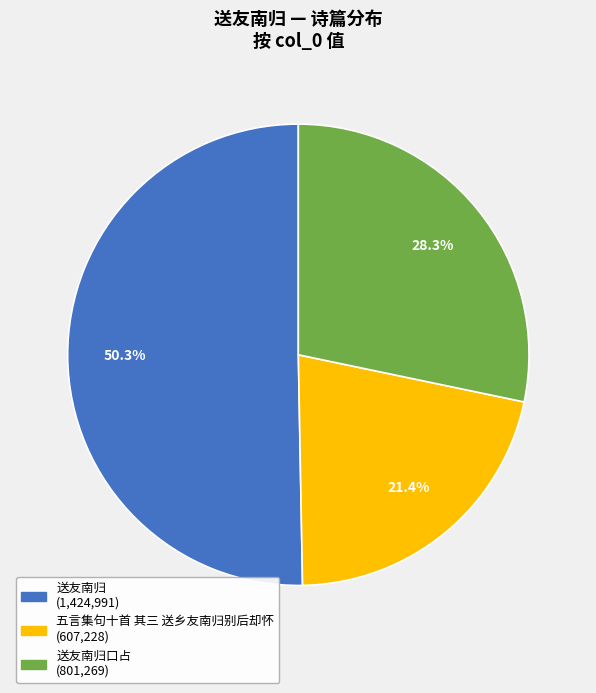

Does any single category account for the majority?

Yes